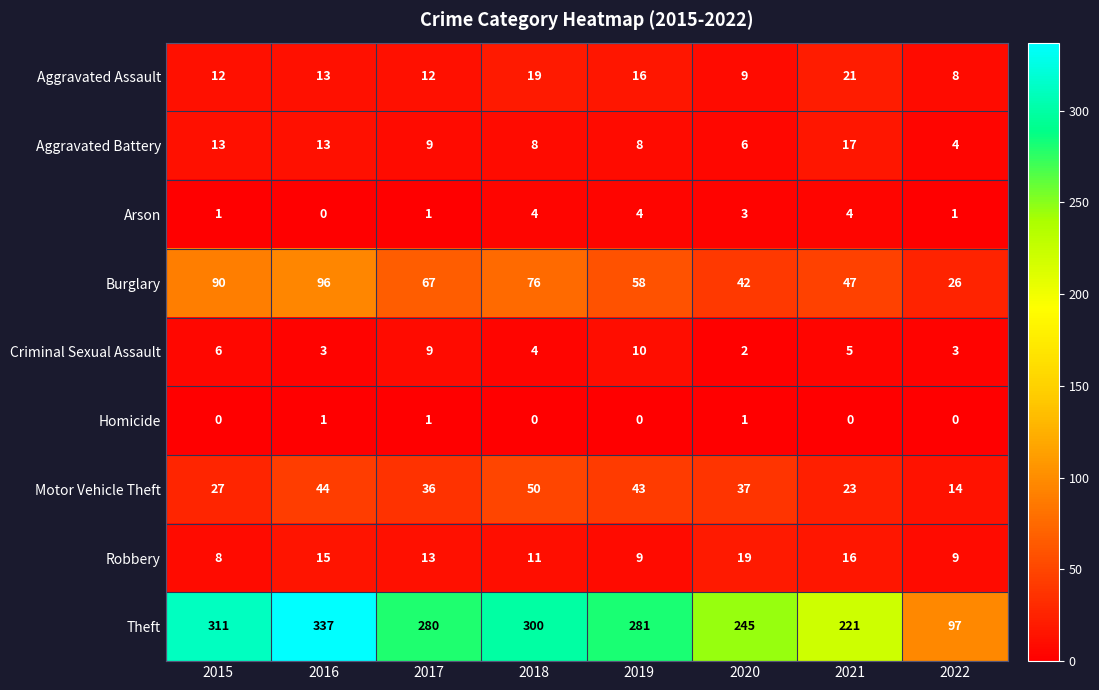

At 2019, list the series in order from largest to smallest.

Theft, Burglary, Motor Vehicle Theft, Aggravated Assault, Criminal Sexual Assault, Robbery, Aggravated Battery, Arson, Homicide